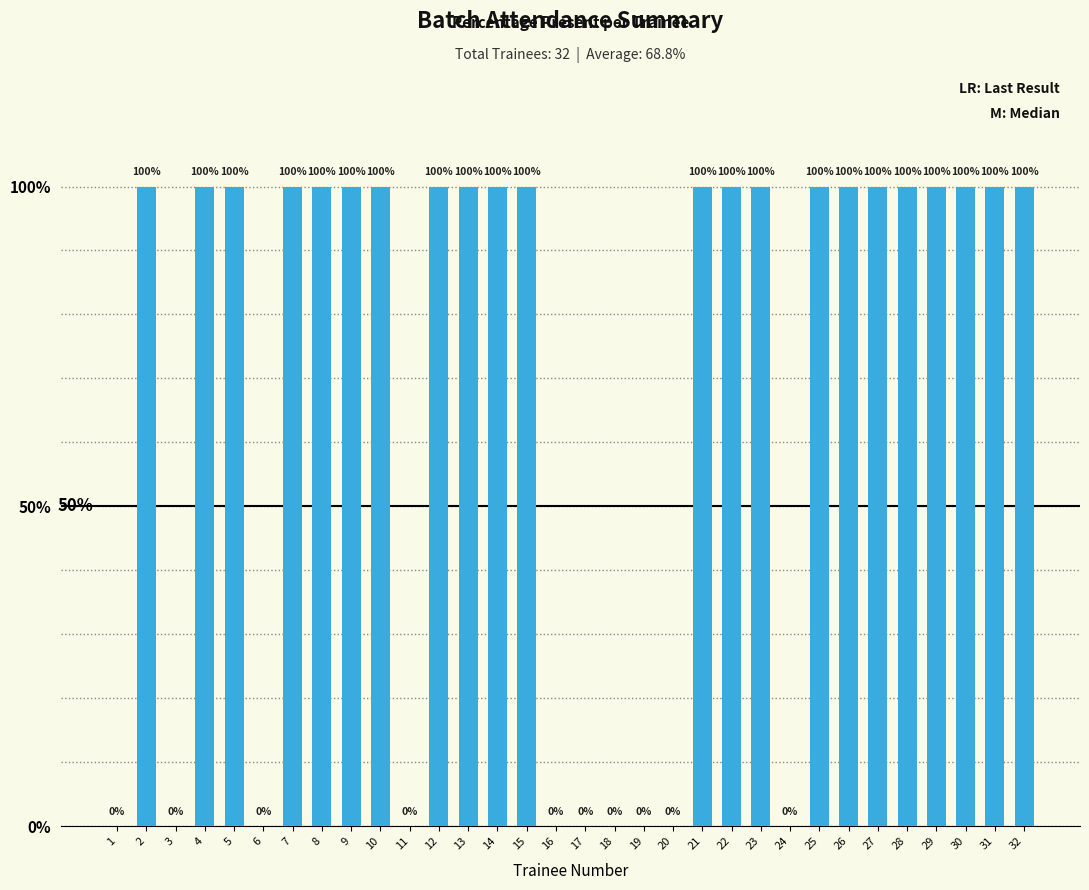

How many categories are shown in the chart?

32